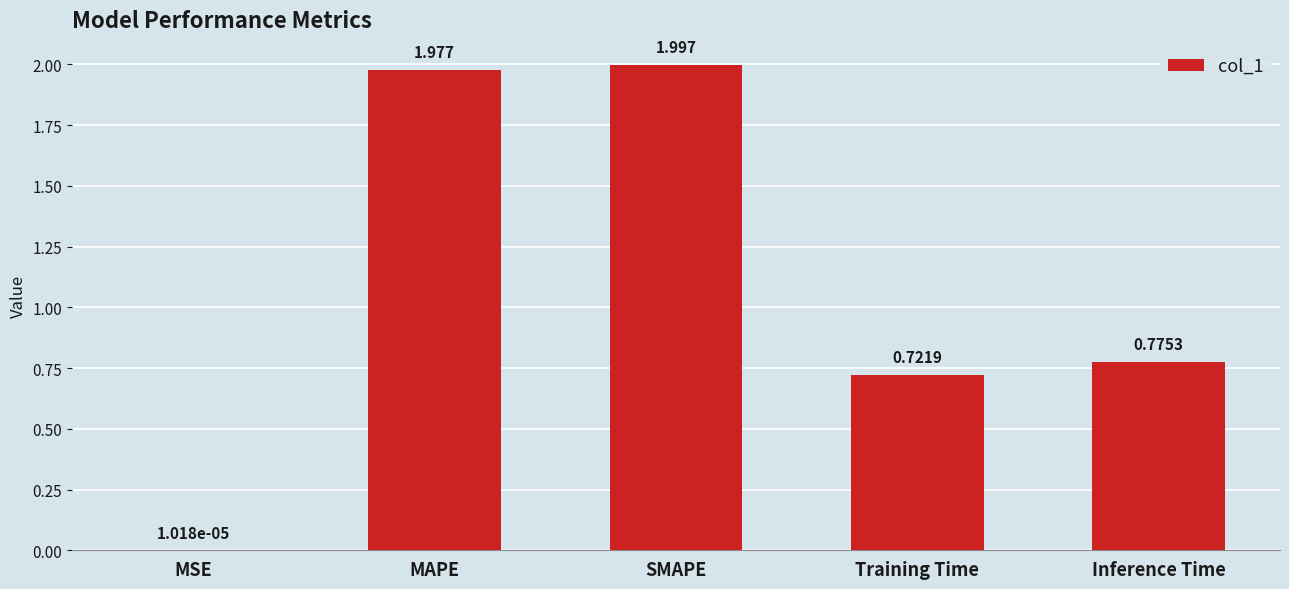

Which category has the highest value across all series?

SMAPE